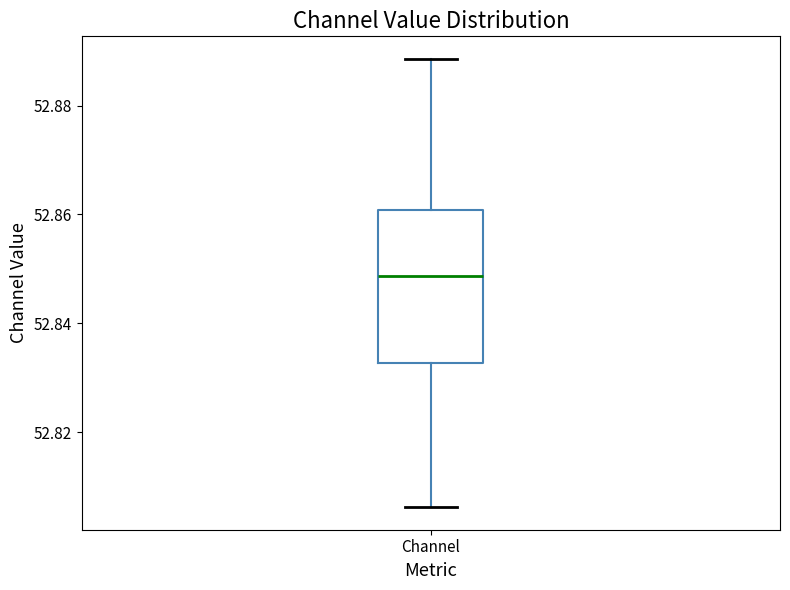

Where does the upper whisker of the box for Channel end on the y-axis? The values are not printed on the chart, so give them approximately, as read against the axis.

52.888